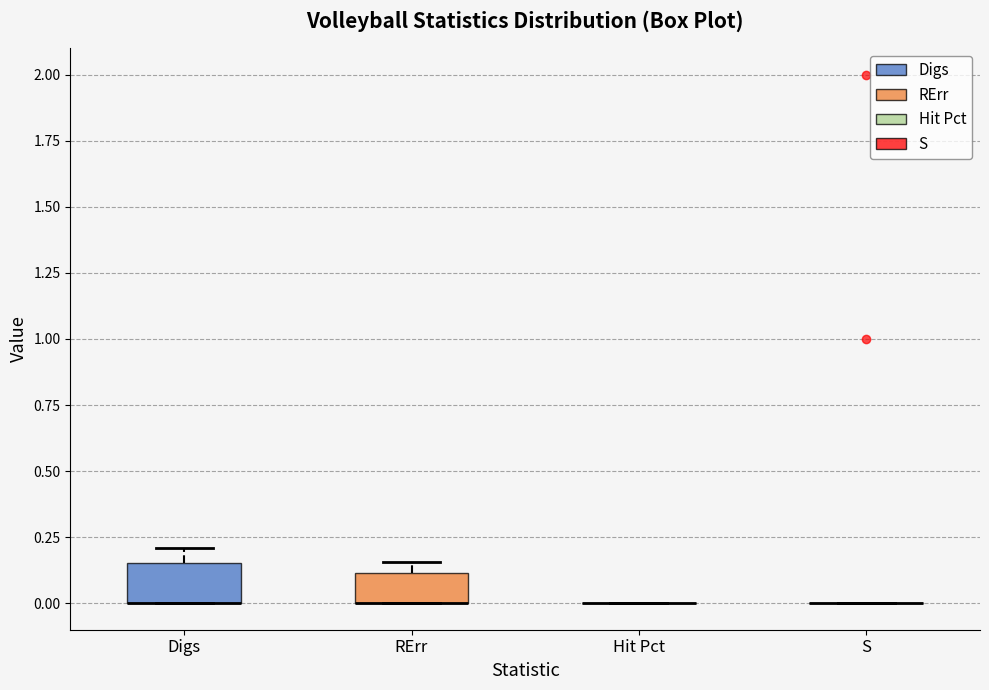

Reading left to right, transcribe this box plot: for each box, give where its median line is, the range the box spans, and where its two whiskers end, as read against the y-axis. The values are not printed on the chart, so give them approximately, as read against the axis.

Digs: median 0.00 (drawn on the box's lower edge), box 0.00 to 0.15, whiskers 0.00 to 0.20
RErr: median 0.00 (drawn on the box's lower edge), box 0.00 to 0.10, whiskers 0.00 to 0.15
Hit Pct: box collapsed to a line at 0.00, whiskers 0.00 to 0.00
S: box collapsed to a line at 0.00, whiskers 0.00 to 0.00